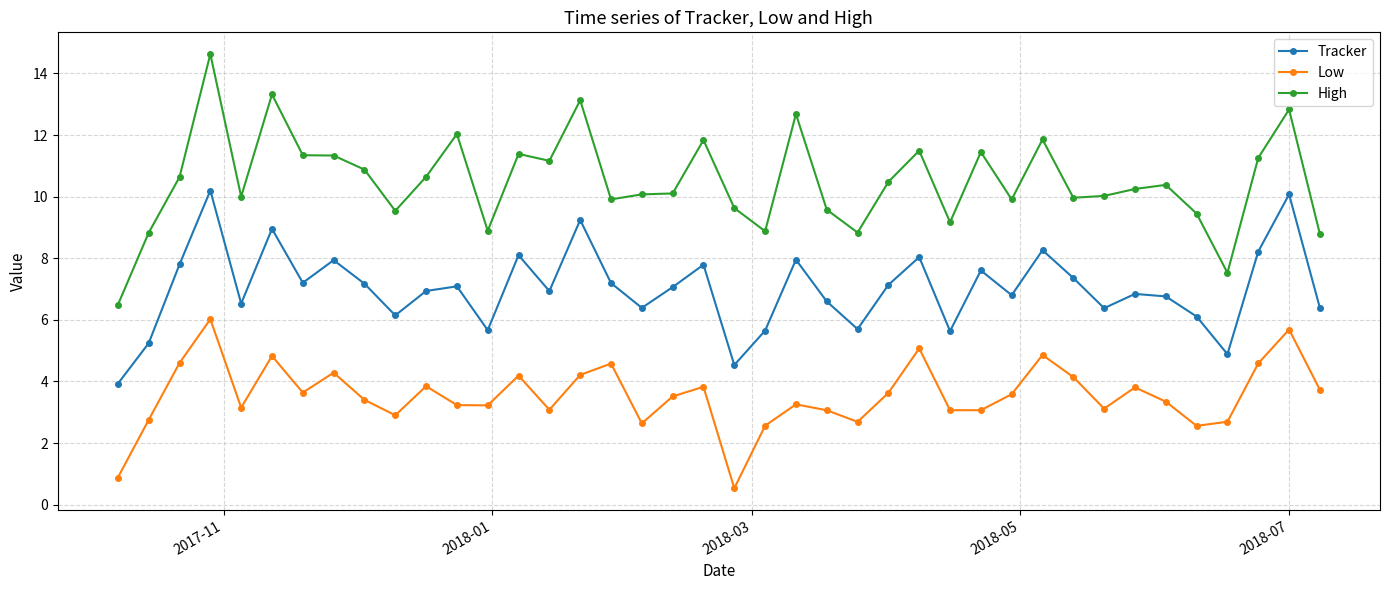

What are all the series names shown in the legend?

Tracker, Low, High